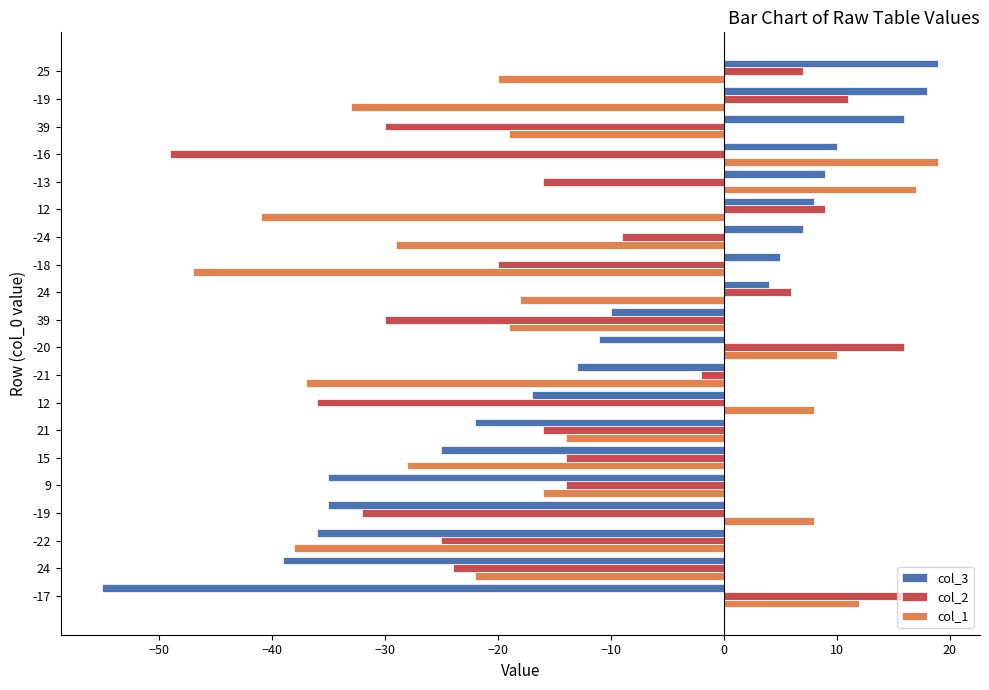

How many values in col_2 are above zero?

6